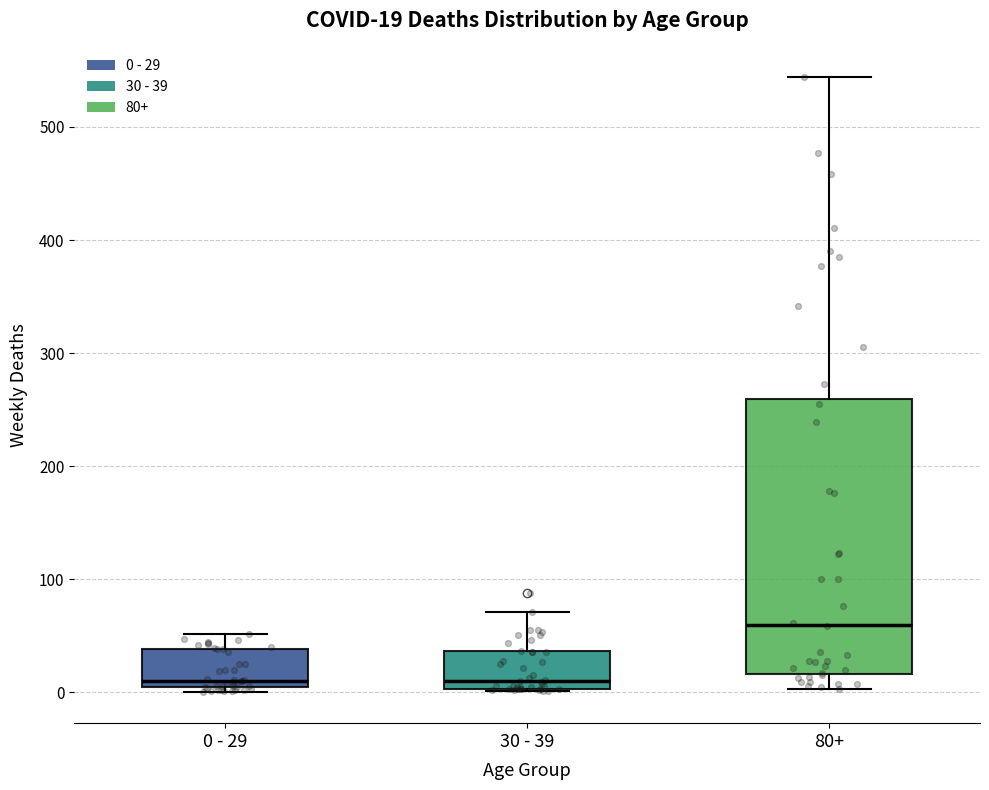

Which box has the highest median line?

80+